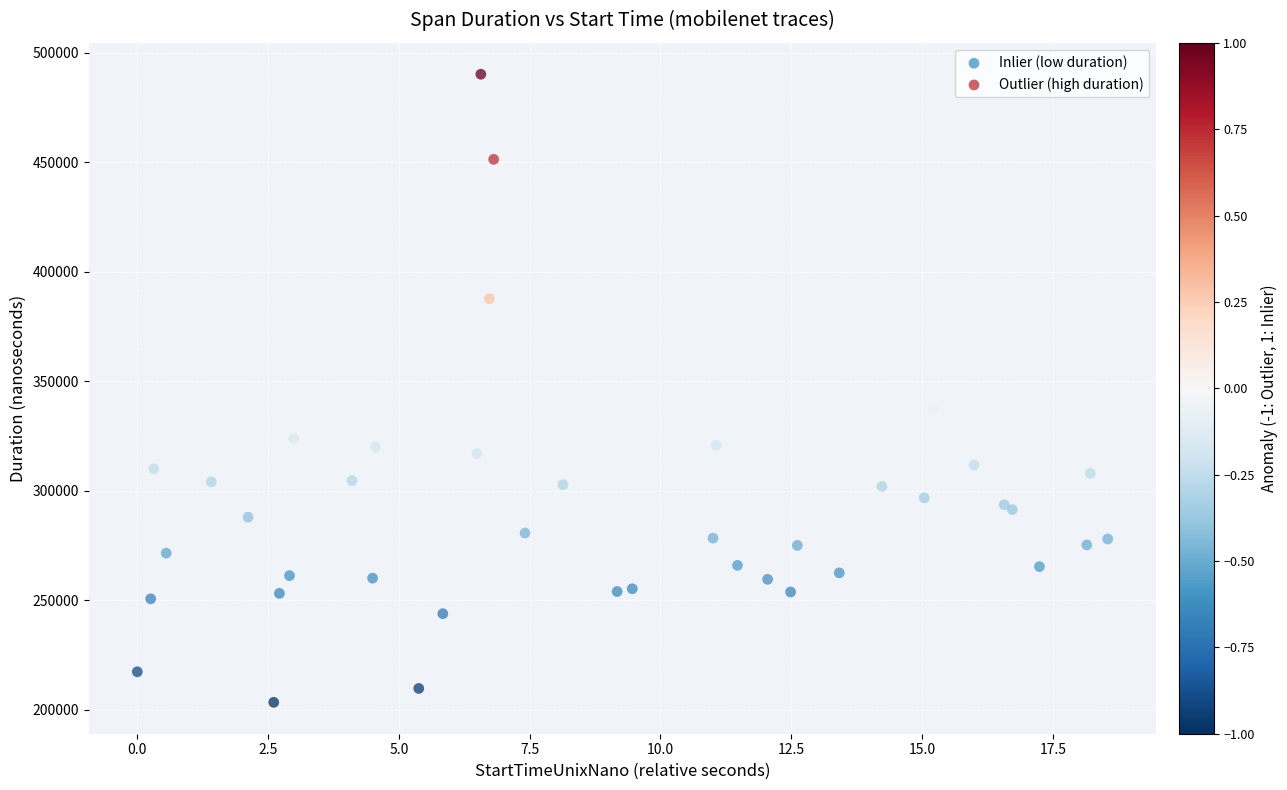

Which series has the largest Y range (max minus min)?

Outlier (high duration)